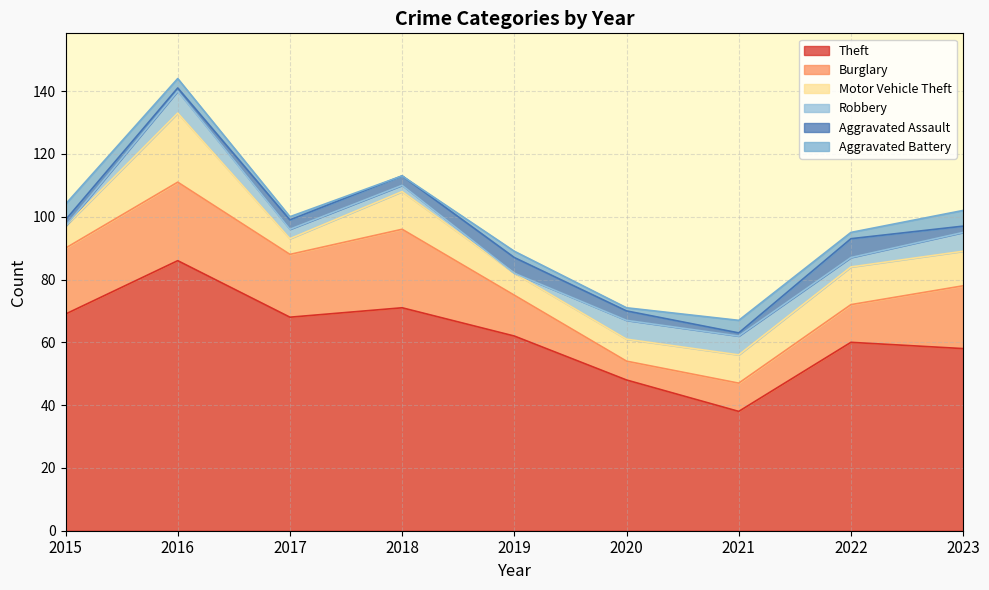

Is it true that Robbery equals 1 at 2018?

False